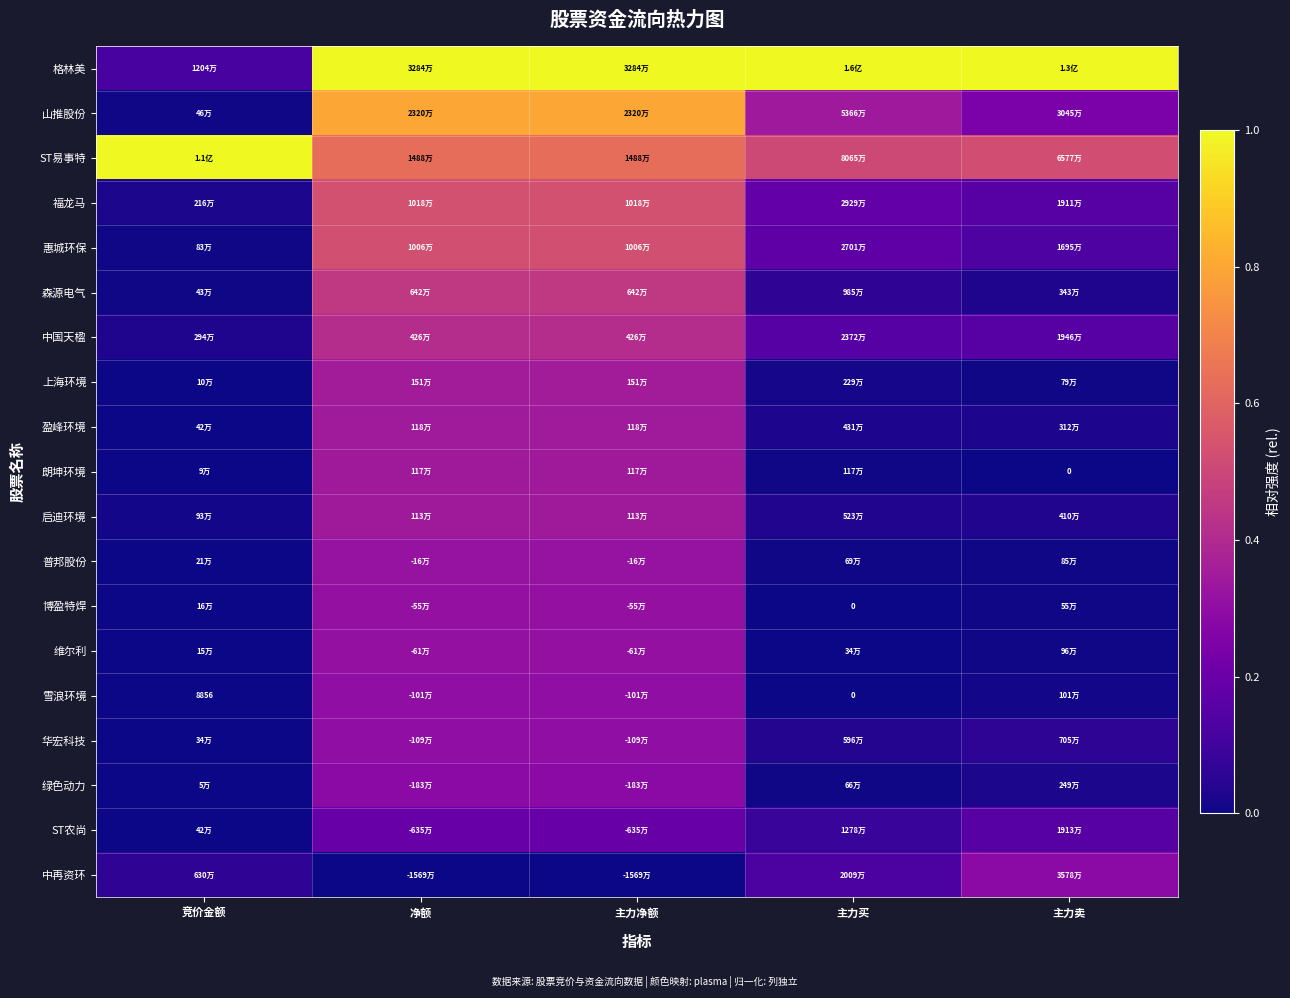

The value of 朗坤环境 at 主力卖 is 0.0. True or false?

True